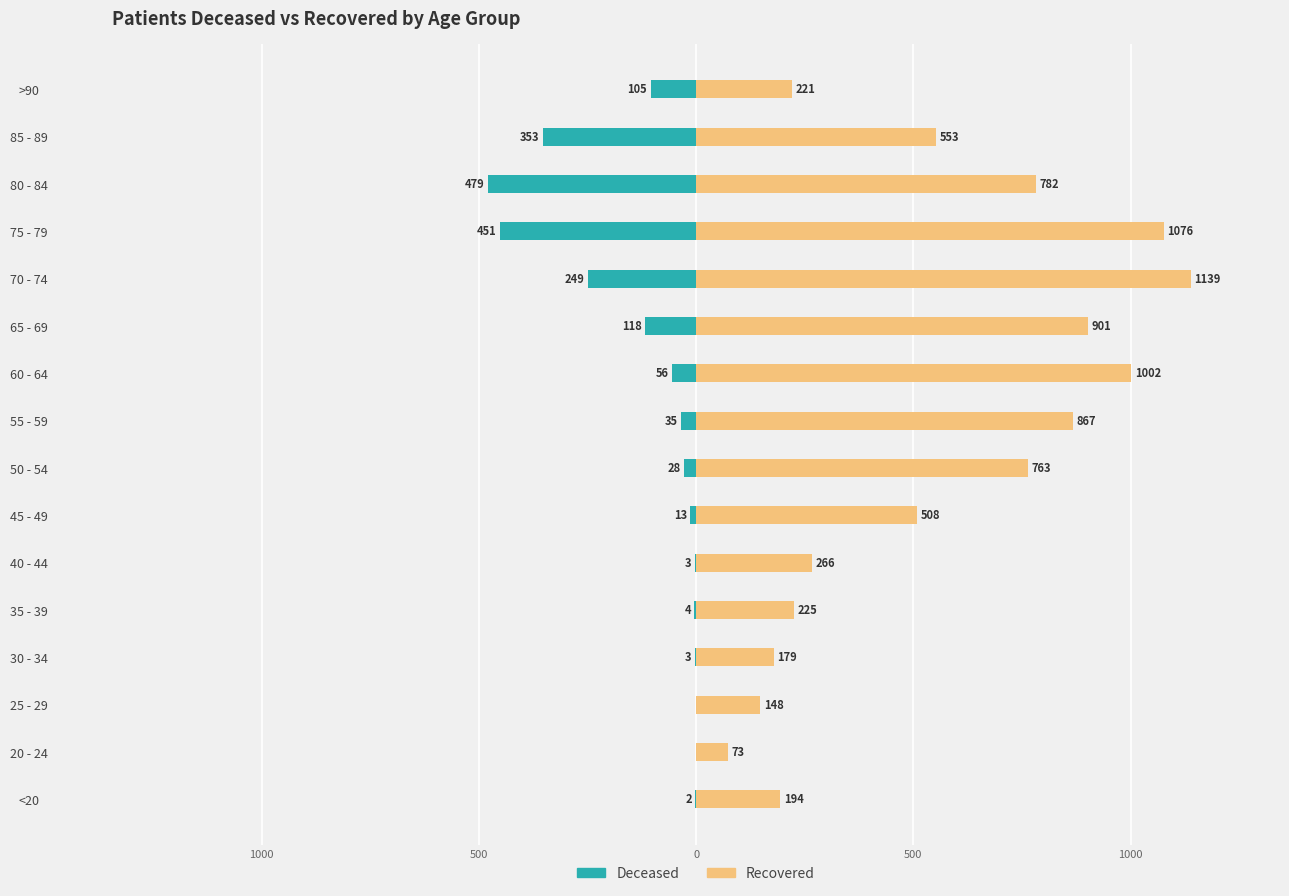

How many data points in patients_deceased are above -28?

7